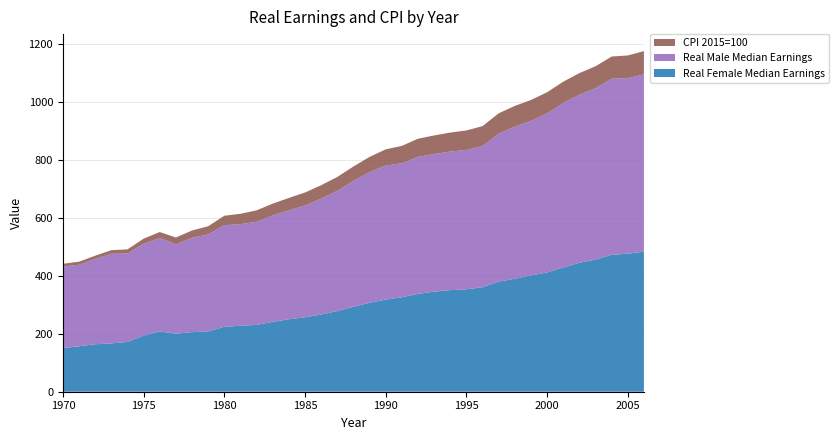

Reading left to right, what are all the values shown in this chart?

Real Female Median Earnings: 1970=150.7	1971=156.6	1972=163.7	1973=166.7	1974=171.8	1975=193.3	1976=207.8	1977=200.0	1978=205.6	1979=208.1	1980=224.0	1981=227.5	1982=230.4	1983=241.0	1984=249.9	1985=256.9	1986=266.3	1987=277.9	1988=292.8	1989=306.6	1990=317.8	1991=325.8	1992=337.4	1993=345.2	1994=350.4	1995=352.9	1996=360.5	1997=379.7	1998=389.5	1999=401.2	2000=411.2	2001=428.6	2002=444.8	2003=455.5	2004=472.2	2005=476.2	2006=482.9
Real Male Median Earnings: 1970=280.8	1971=281.2	1972=294.0	1973=309.1	1974=304.7	1975=316.9	1976=322.6	1977=308.3	1978=325.4	1979=334.6	1980=350.6	1981=350.1	1982=356.1	1983=366.6	1984=375.8	1985=385.3	1986=399.5	1987=414.9	1988=434.3	1989=451.0	1990=462.2	1991=462.0	1992=472.5	1993=474.5	1994=477.8	1995=480.9	1996=486.6	1997=510.3	1998=525.0	1999=532.9	2000=548.8	2001=567.0	2002=579.5	2003=591.3	2004=607.3	2005=605.4	2006=611.8
CPI 2015=100: 1970=9.7	1971=10.6	1972=11.4	1973=12.4	1974=14.4	1975=17.6	1976=20.4	1977=23.4	1978=25.2	1979=28.1	1980=32.3	1981=36.1	1982=39.1	1983=41.0	1984=42.7	1985=44.8	1986=46.3	1987=47.8	1988=49.6	1989=52.2	1990=55.9	1991=60.1	1992=62.6	1993=64.2	1994=65.5	1995=67.2	1996=68.8	1997=70.1	1998=71.2	1999=72.1	2000=72.7	2001=73.6	2002=74.5	2003=75.5	2004=76.5	2005=78.1	2006=79.9